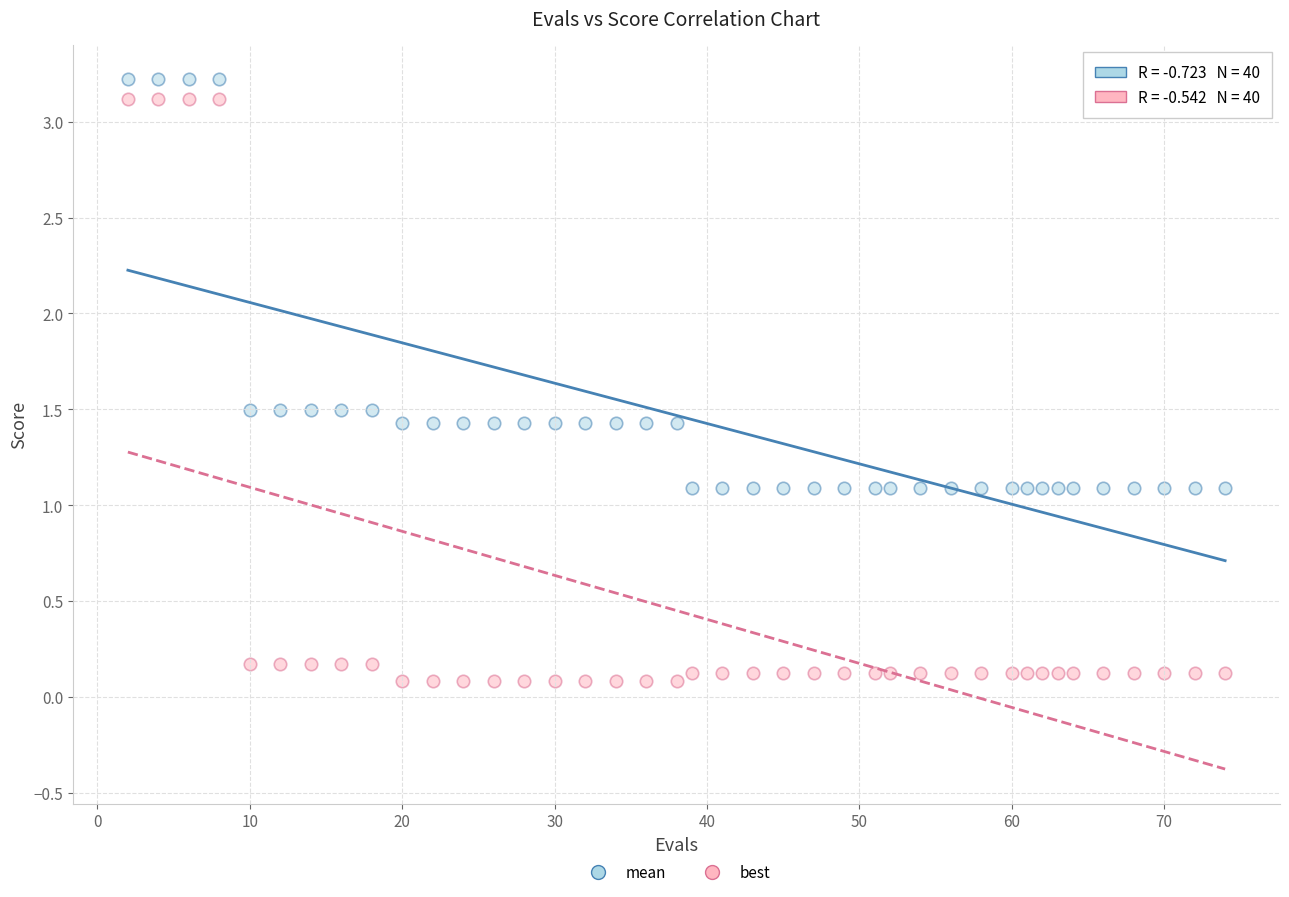

Which series has the widest spread of Y values?

best